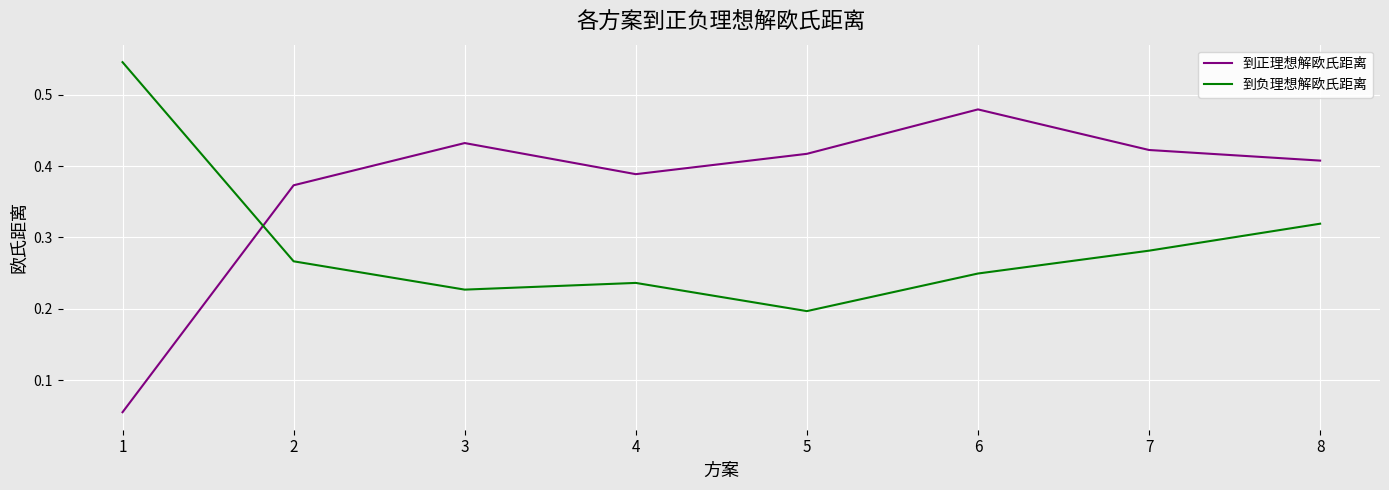

How many times do 到正理想解欧氏距离 and 到负理想解欧氏距离 cross each other?

1